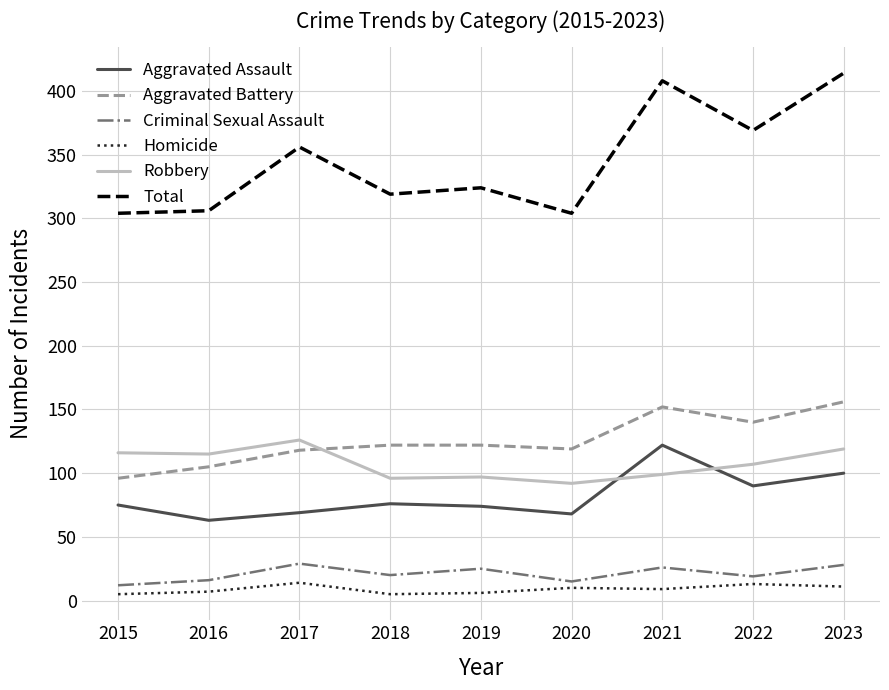

List the series in order of their peak value, highest first.

Total, Aggravated Battery, Robbery, Aggravated Assault, Criminal Sexual Assault, Homicide